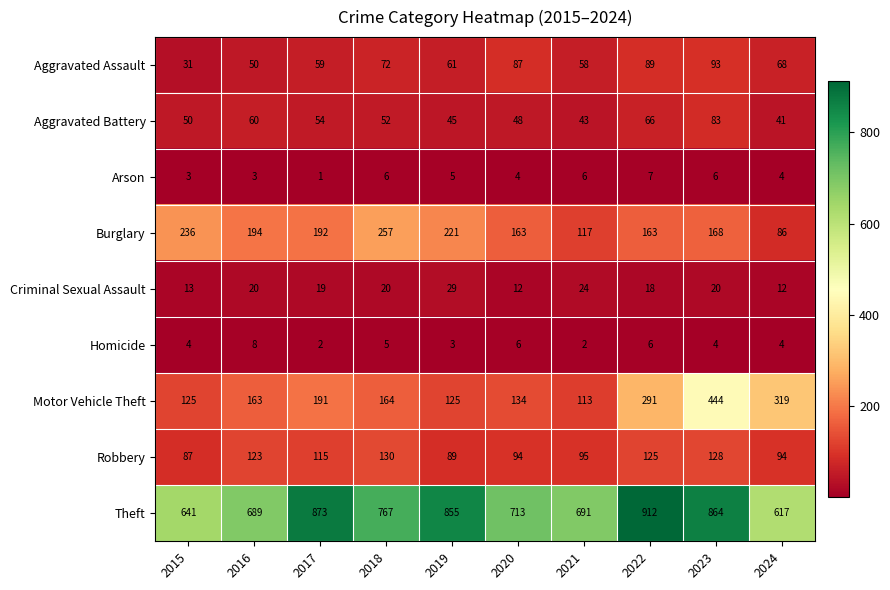

What is the difference between the second highest and second lowest values in the Aggravated Assault series?

39